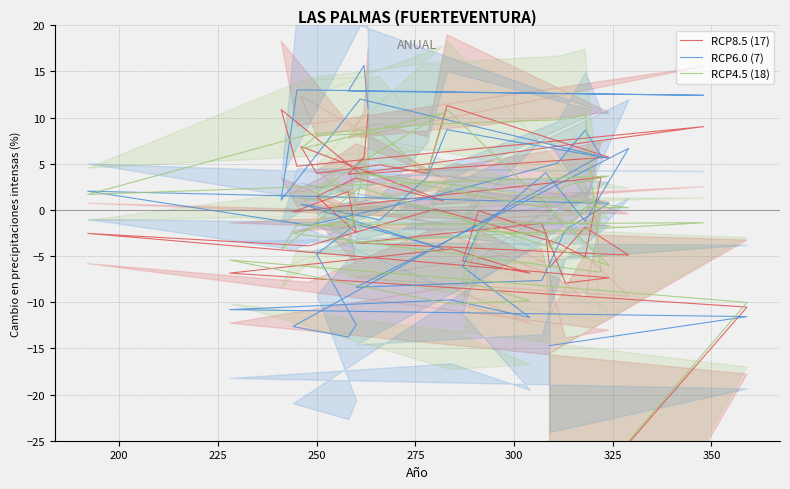

Reading left to right, list all the values displayed in this chart.

RCP8.5 (17): -35.1	-10.5	-6.8	-4.2	-6.8	-5.5	-0.1	-2.5	-6.2	-1.9	-4.9	-3.6	-1.5	-7.9	-7.4	-2.5	-3.9	0.1	-3.6	-5.1	3.5	-0.2	2.0	-2.5	1.5	3.4	1.0	6.9	3.9	4.9	3.9	11.3	5.7	3.9	10.9	4.7	9.0	3.8	5.7	10.3
RCP6.0 (7): -14.7	-11.6	-10.8	-9.7	-11.7	-6.2	-2.1	4.0	3.5	-1.2	6.7	-8.4	-7.6	-2.2	0.7	2.0	-1.7	1.5	5.1	8.6	5.9	-12.6	-13.8	-12.4	-4.8	-1.5	-4.2	0.6	0.3	-1.1	3.5	8.7	5.6	12.0	1.1	13.0	12.4	12.9	15.7	11.0
RCP4.5 (18): -35.0	-10.0	-5.4	-10.2	-9.8	-7.7	-2.2	-2.8	-4.1	0.3	0.2	4.1	0.3	2.6	3.7	1.7	8.2	9.3	9.8	10.3	-6.8	-2.5	-1.1	-1.2	1.9	4.8	10.5	6.6	8.1	8.3	4.0	10.9	-6.0	2.4	-4.3	-1.6	-1.4	-3.6	4.6	4.6